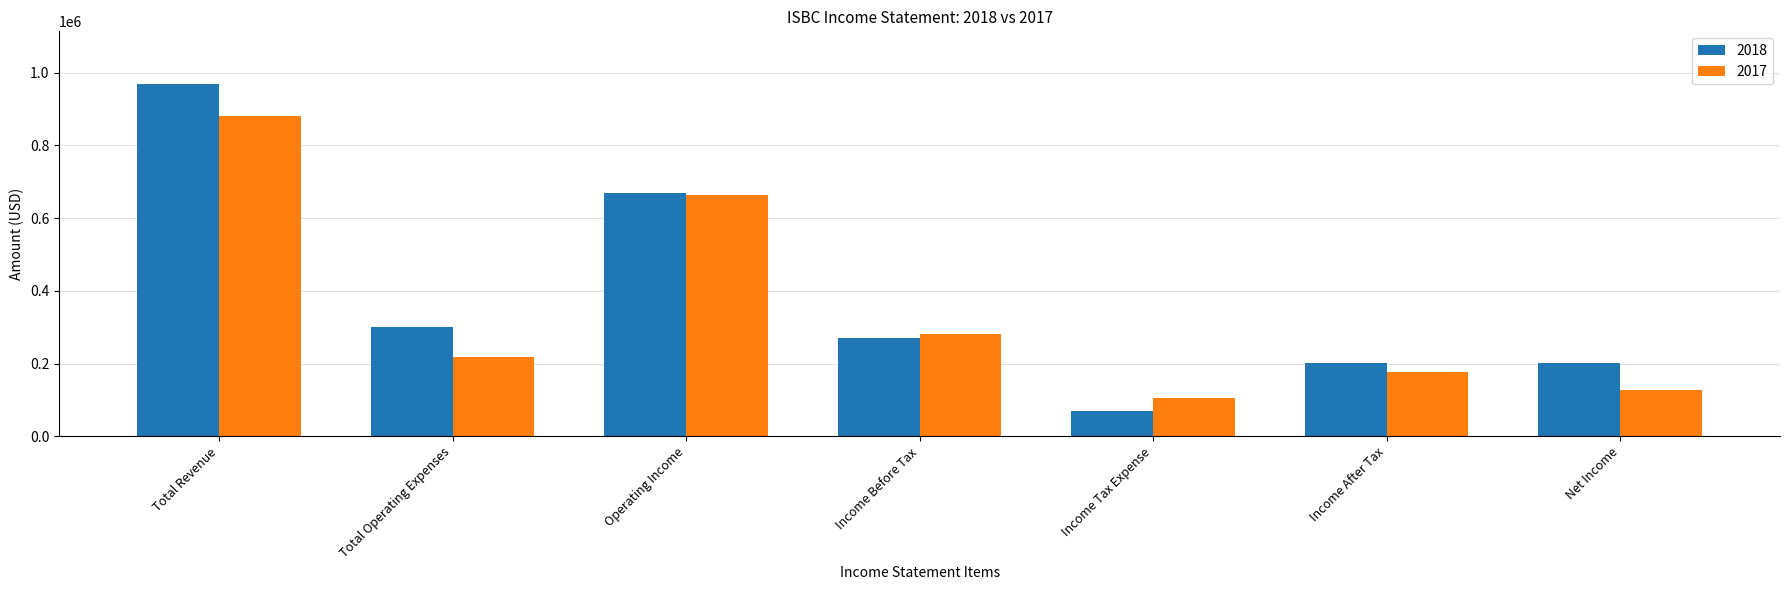

What is the difference between the highest and lowest values at Income After Tax?

24400